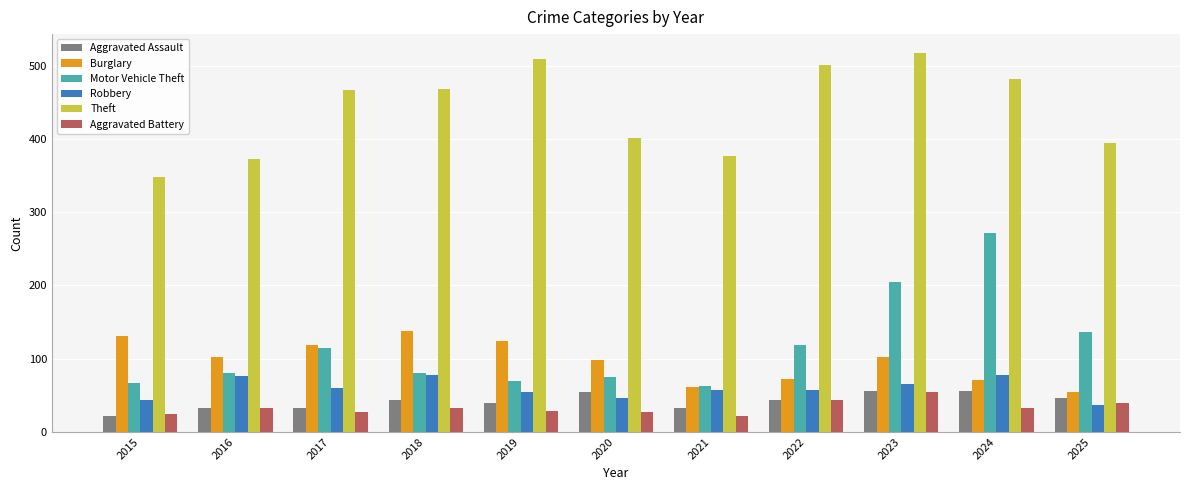

What is the difference between the maximum and minimum values in the Robbery series?

40